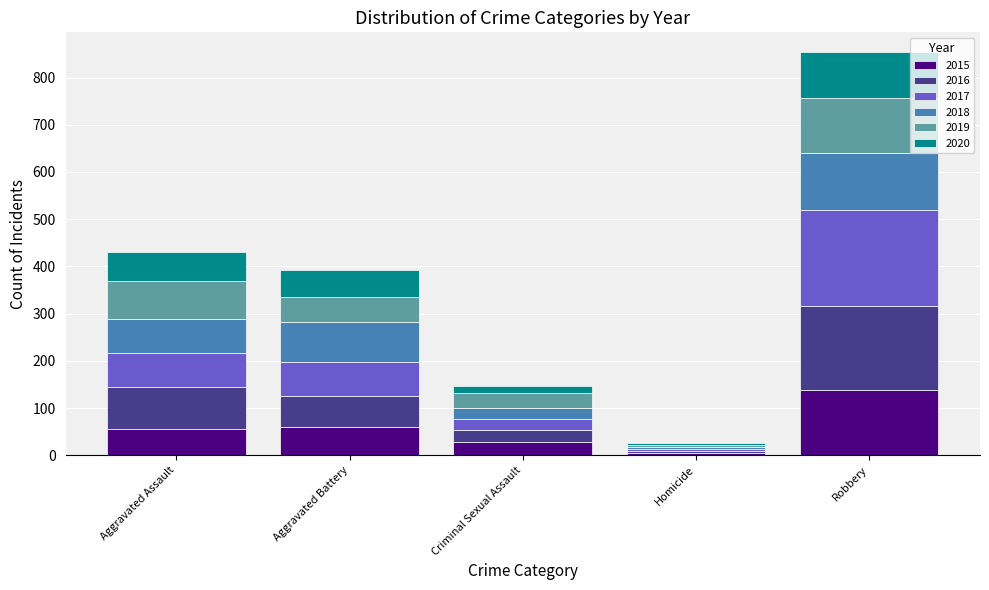

Which category has the lowest value in the 2015 series?

Homicide